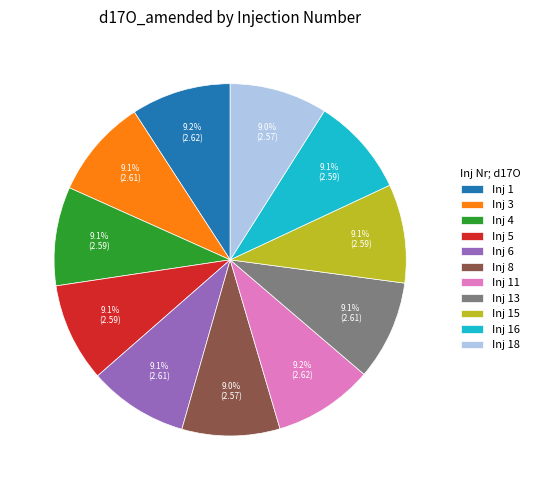

What percentage do Inj 13 and Inj 8 together represent?

18.1%